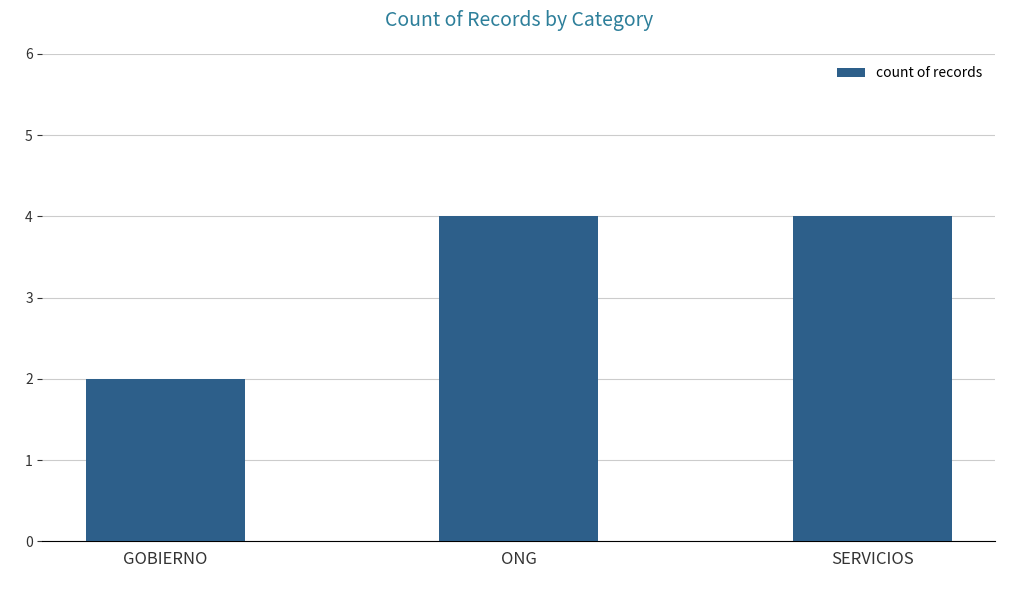

What is the change in value from GOBIERNO to ONG?

+2